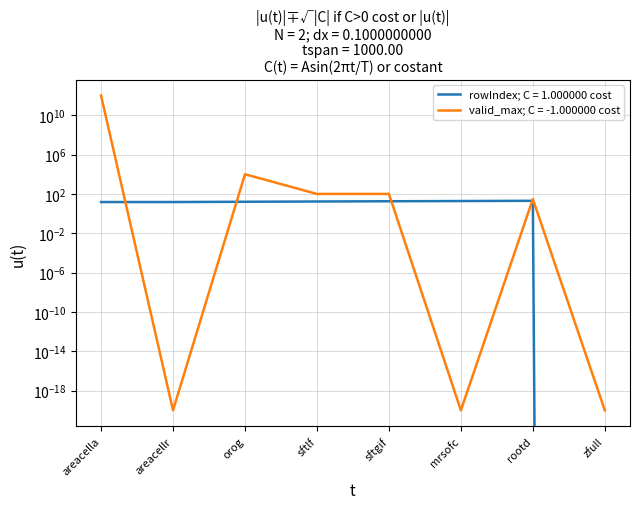

What is the average value?

15